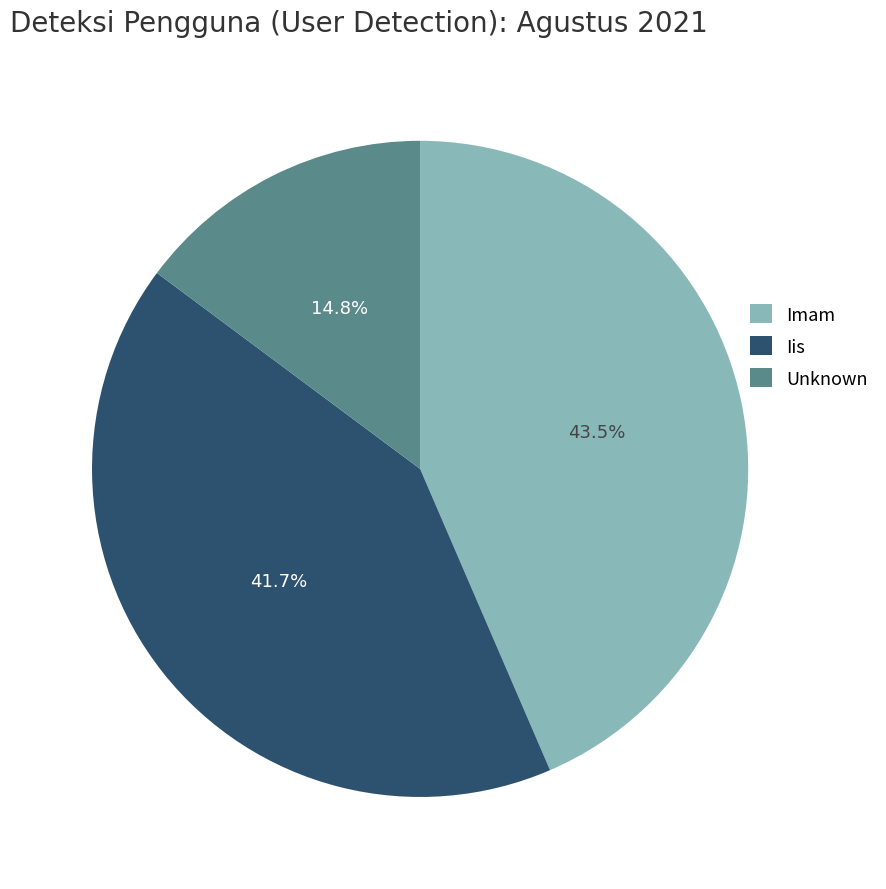

Which slice is the largest?

Imam